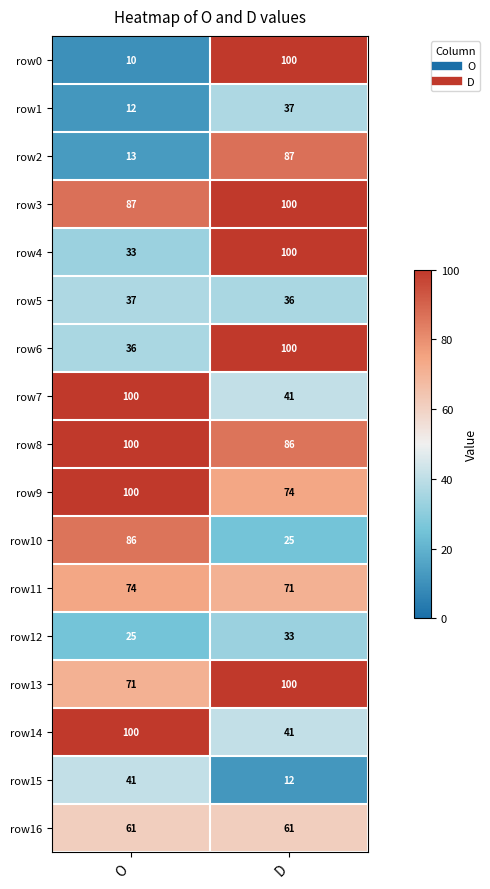

Count the number of categories in the chart.

2